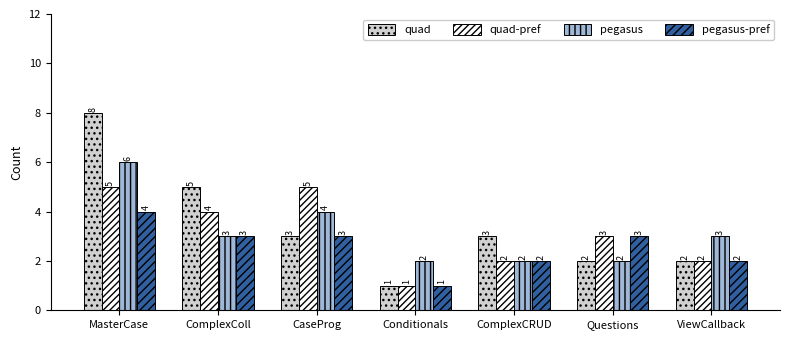

The quad-pref series shows 1 at ComplexCRUD. True or false?

False